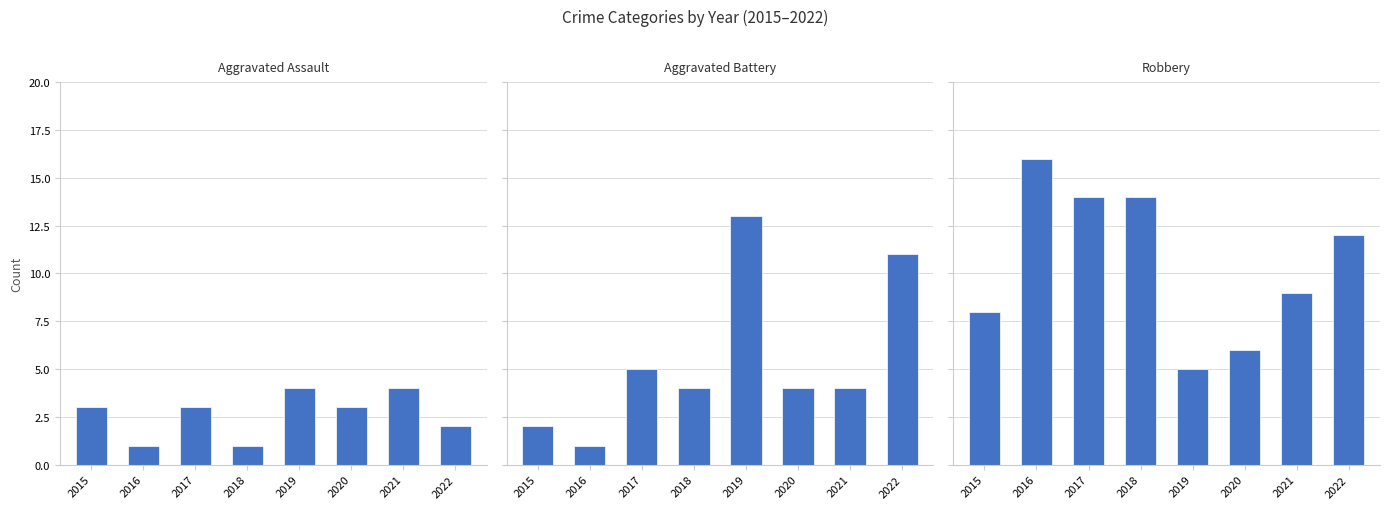

What is the total value across all series at 2019?

22